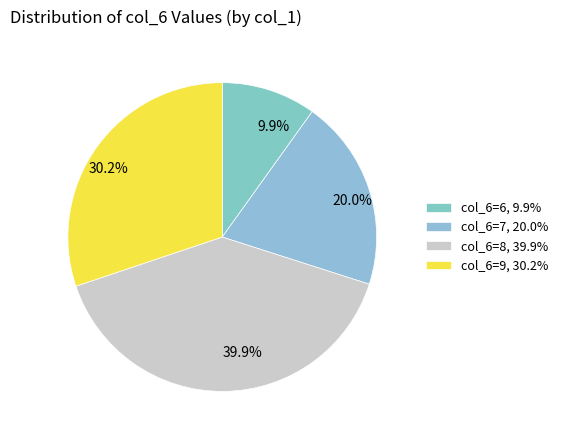

Is there any slice that represents more than half of the pie?

No